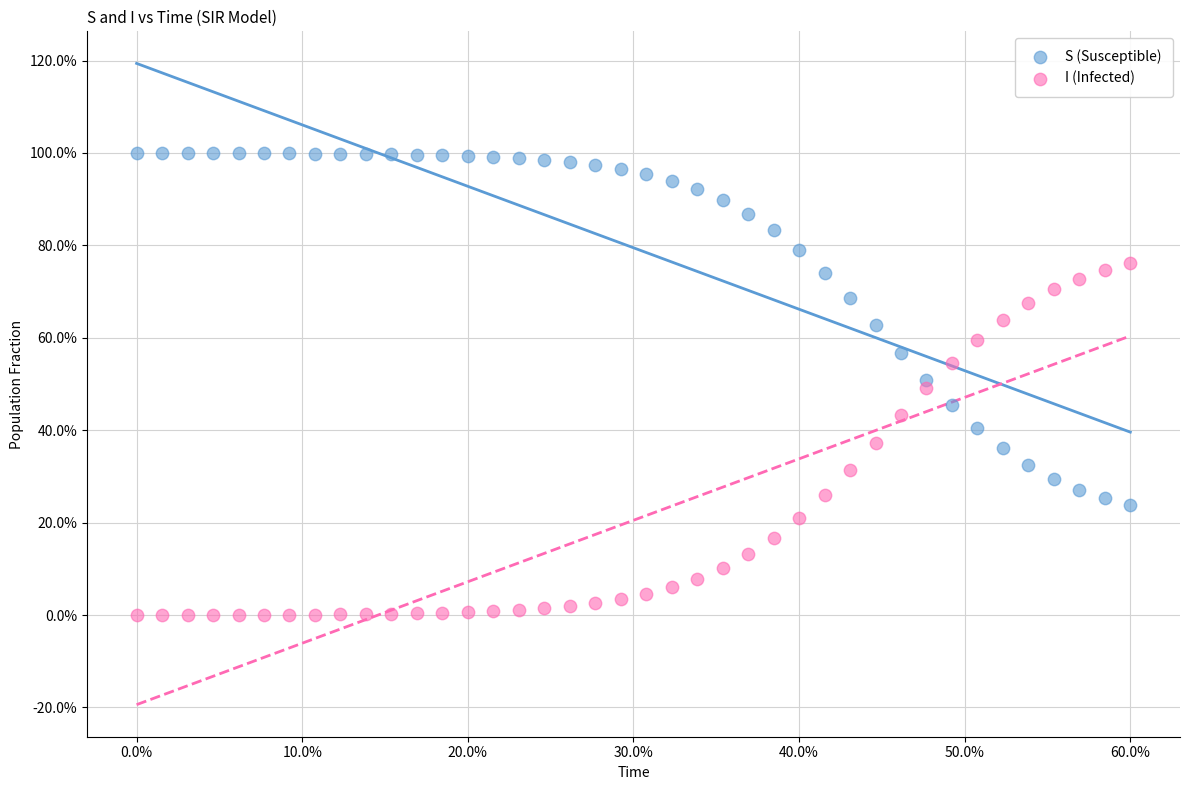

Across all data points, what is the range of Y values (max minus min)?

100.0